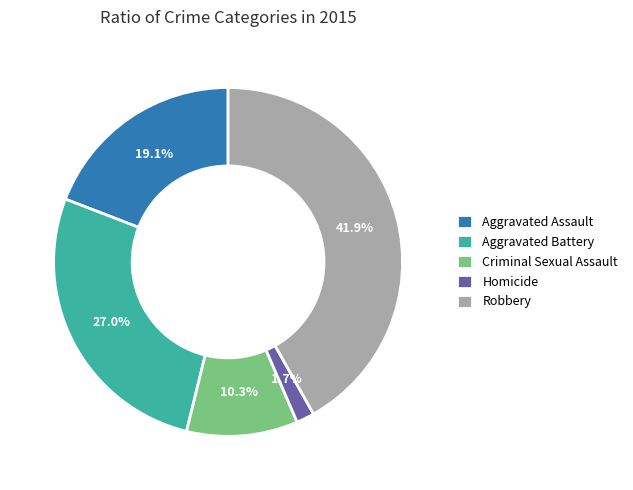

Does Criminal Sexual Assault represent more than half of the total?

No